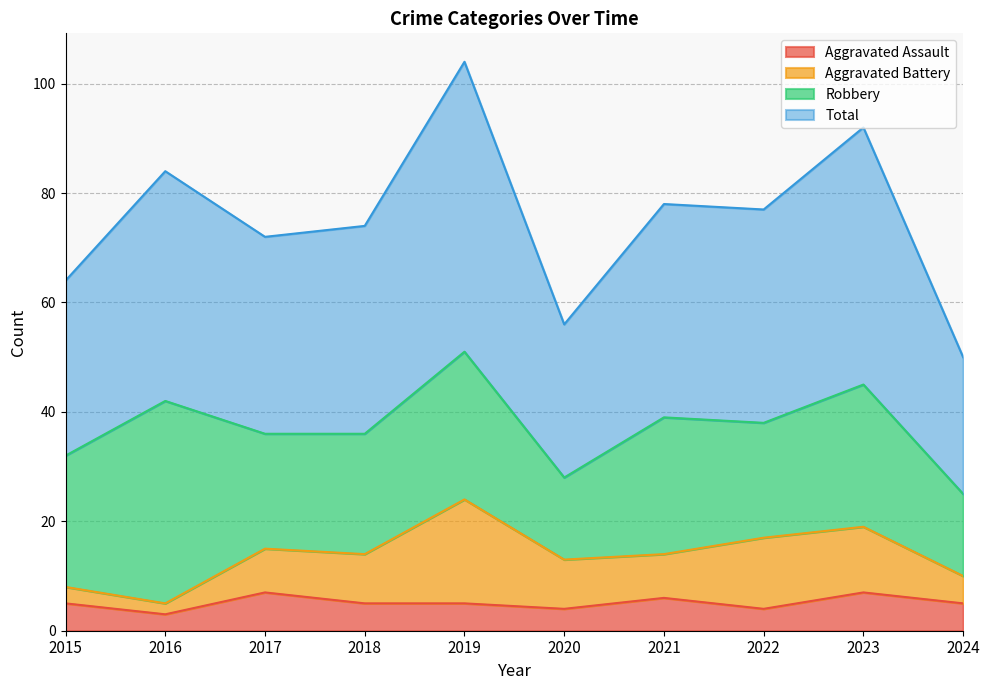

How many interior local peaks does the Total series have?

4